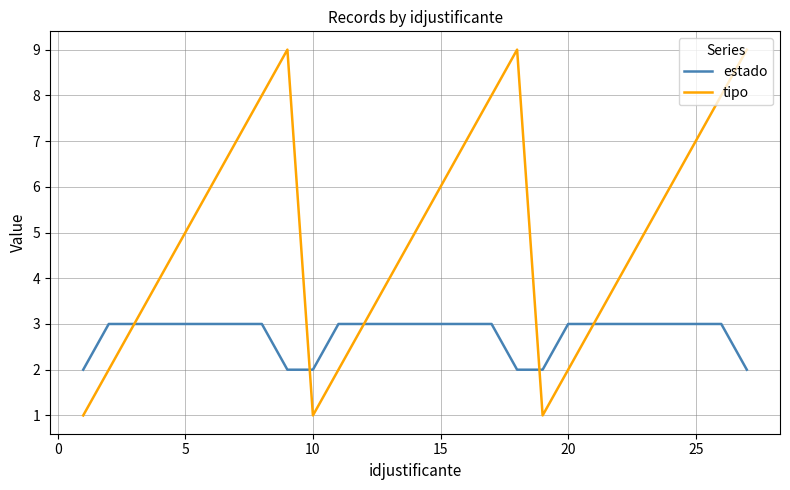

What is the maximum value shown in the chart?

9